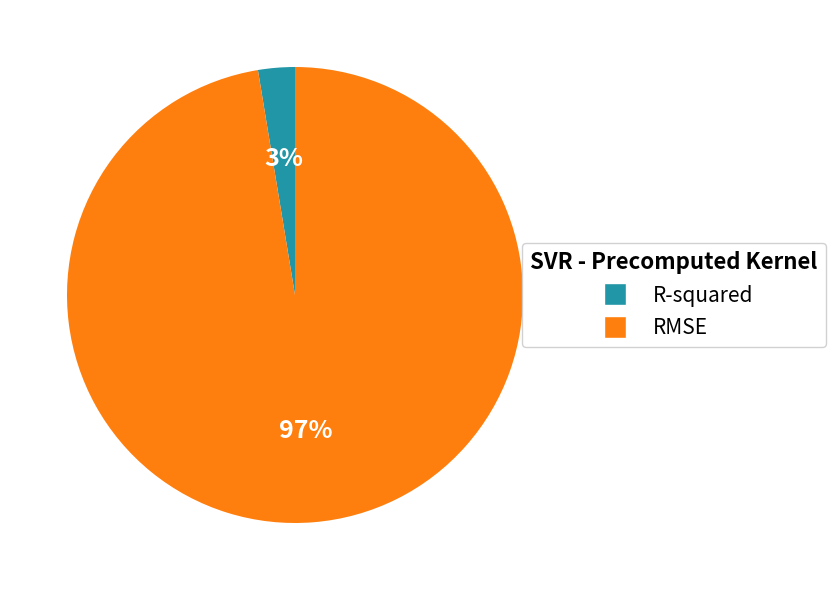

Is the sum of R-squared and RMSE greater than half?

Yes